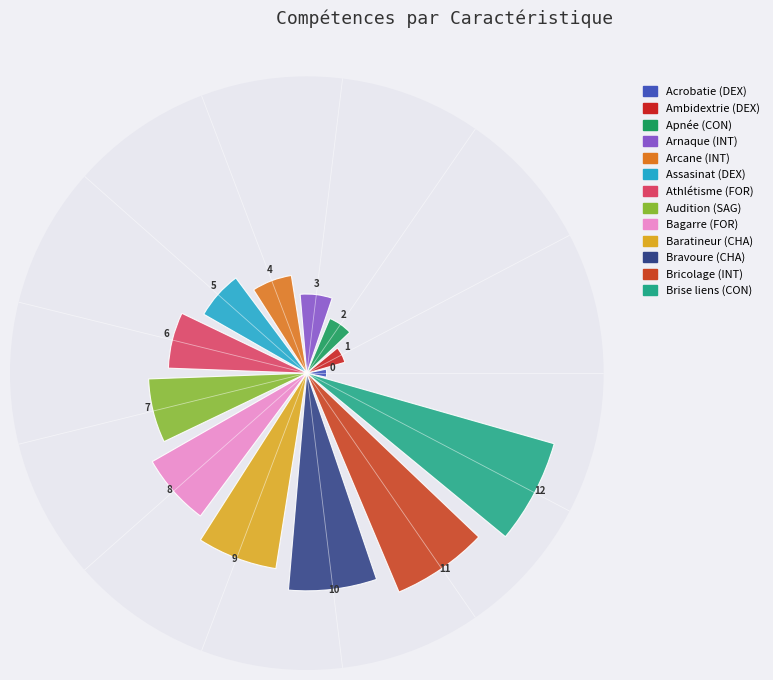

What is the greatest value displayed?

13